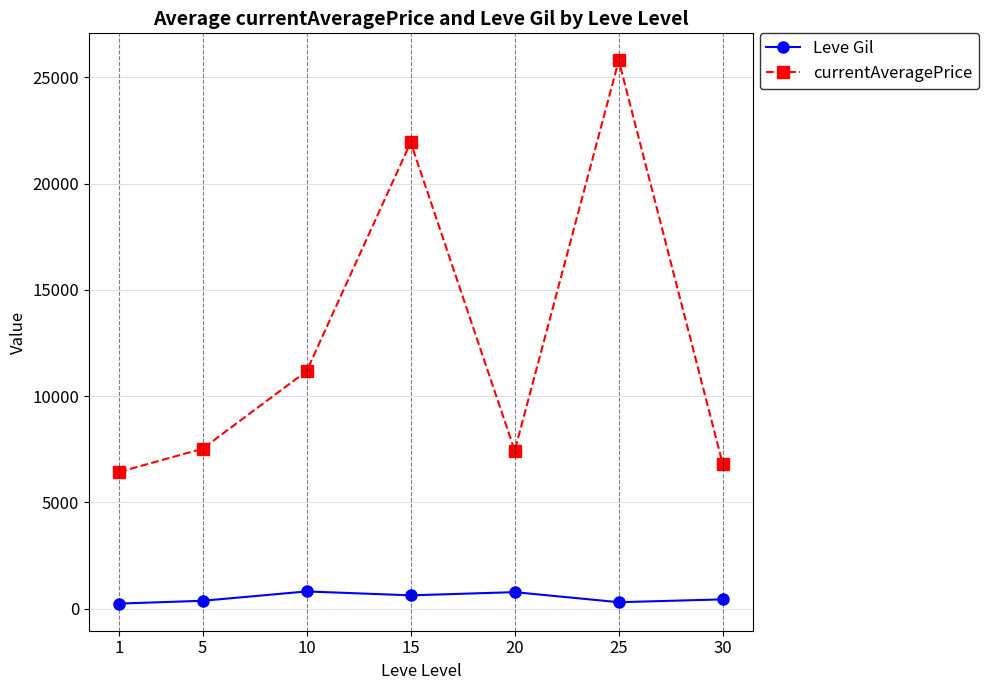

Read the Leve Gil value at 5.

363.3